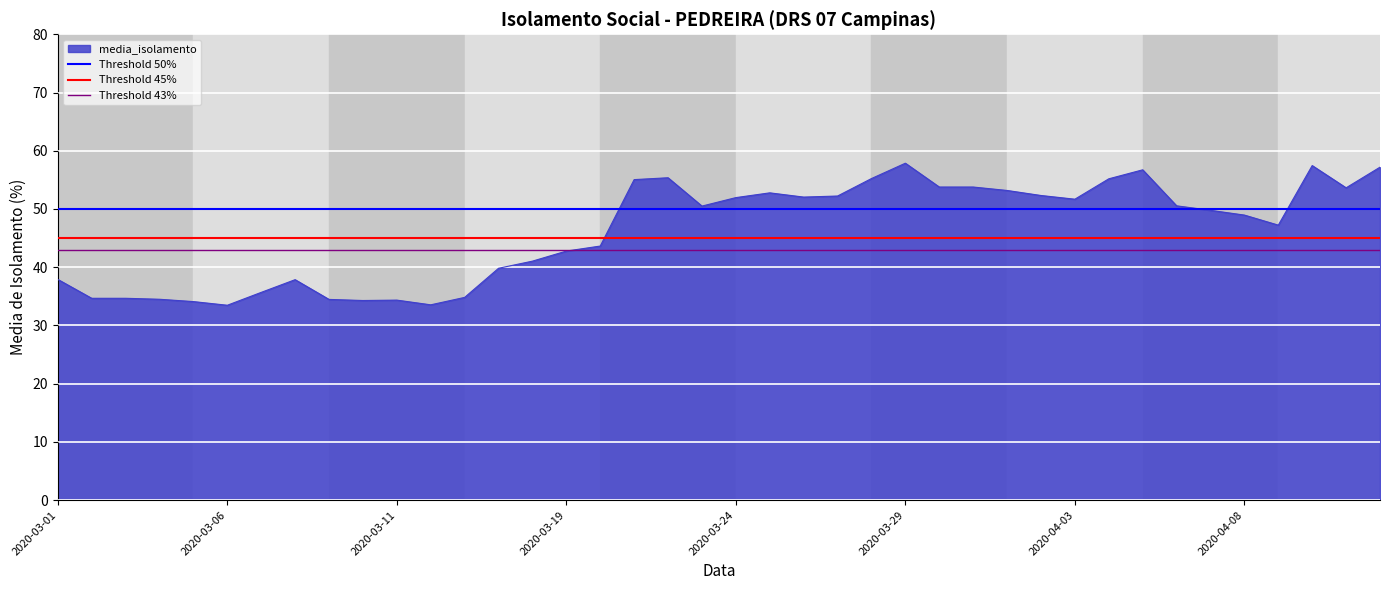

The media_isolamento series shows 52.0 at 2020-03-24. True or false?

True